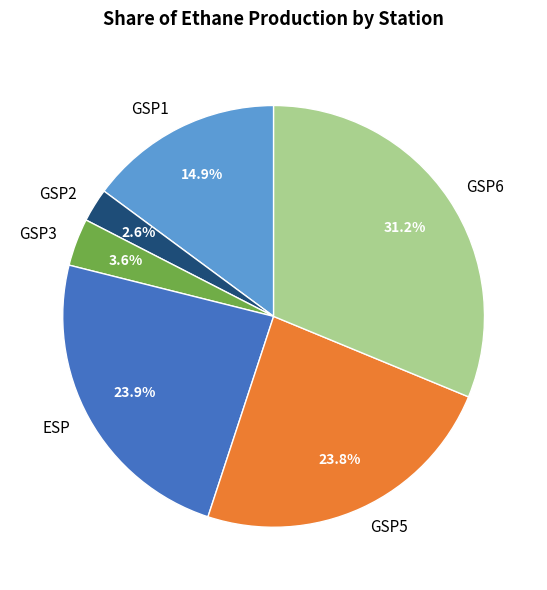

Between ESP and GSP3, which is larger?

ESP